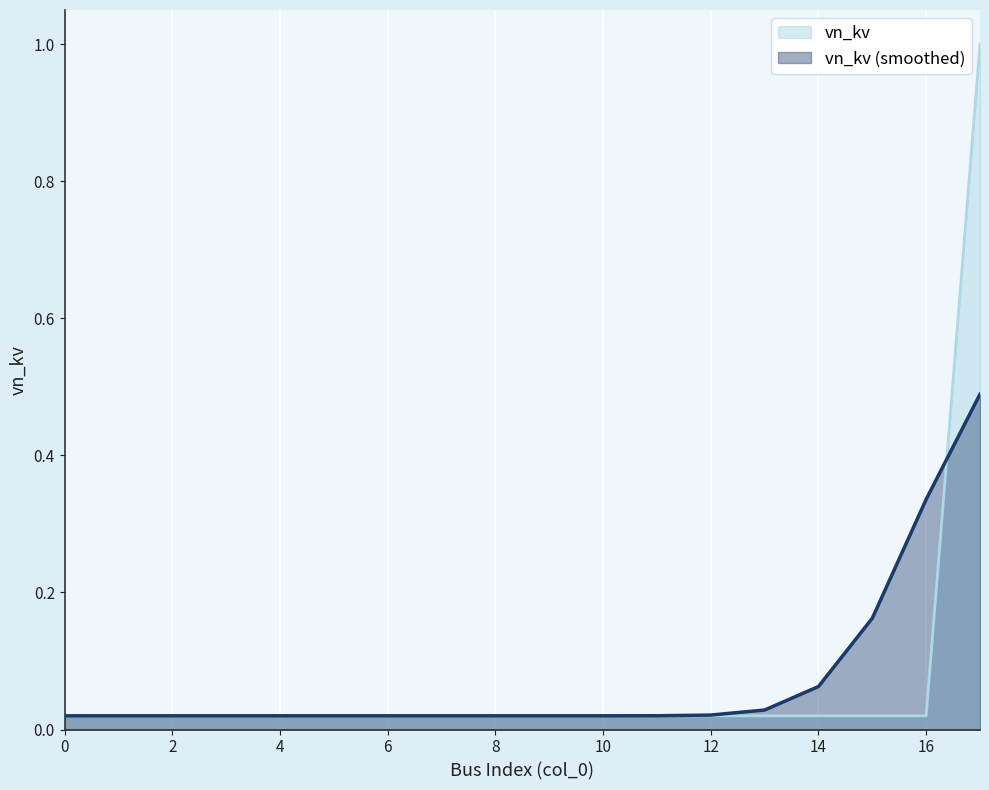

What is the difference between the values at 11 and 17?

1.0